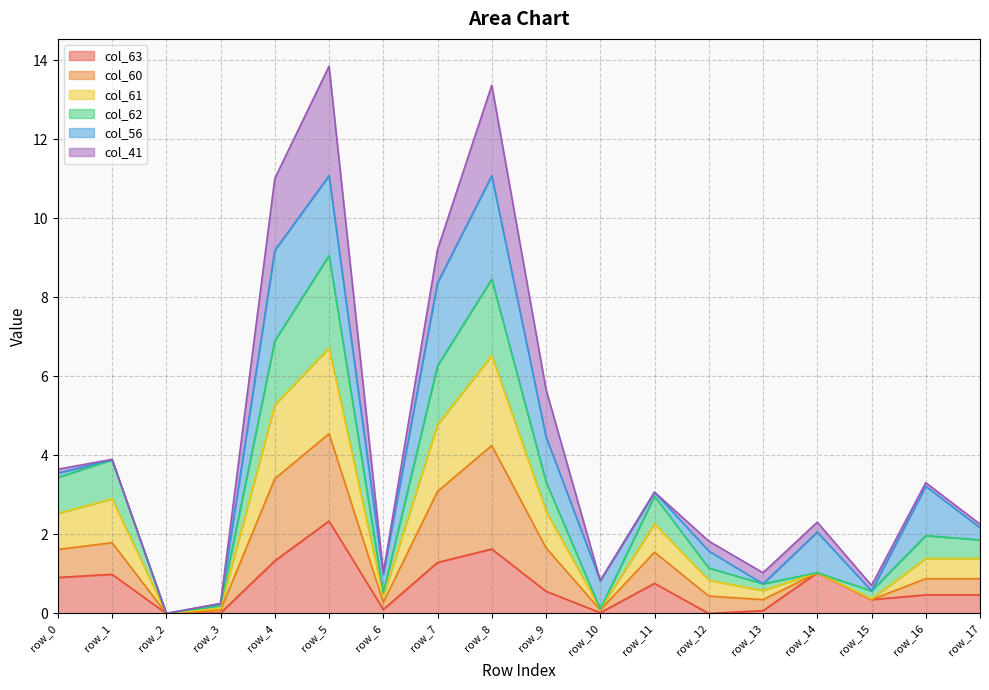

True or false: col_63 has a value of 1.0 at row_1.

True